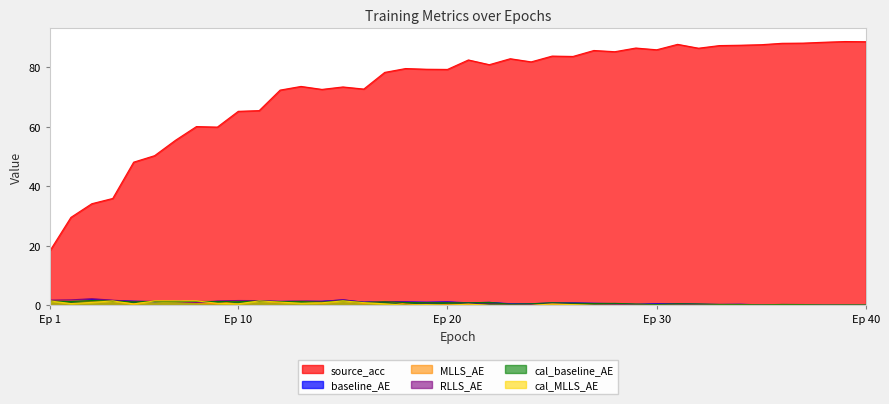

True or false: baseline_AE has more than 2 interior local peaks.

True